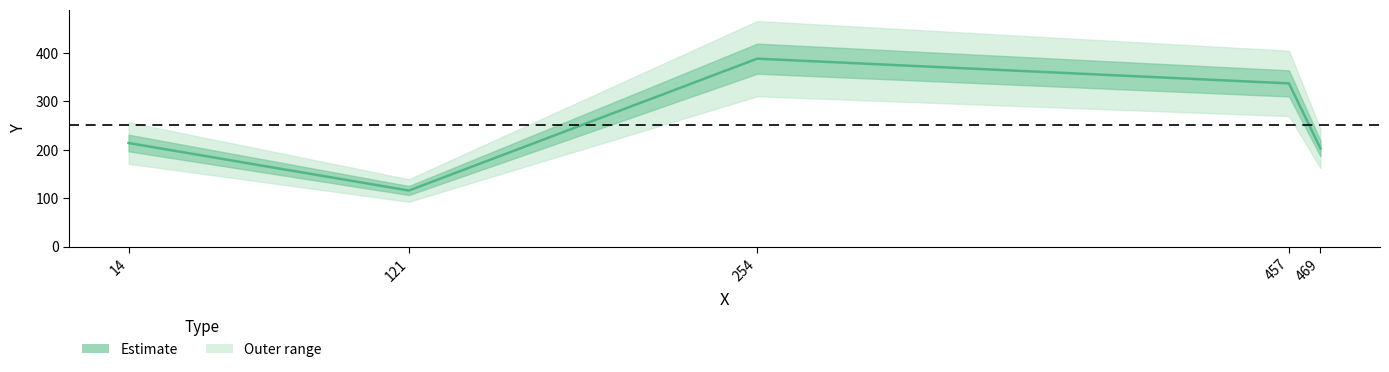

True or false: the data has more than 1 interior local peaks.

False